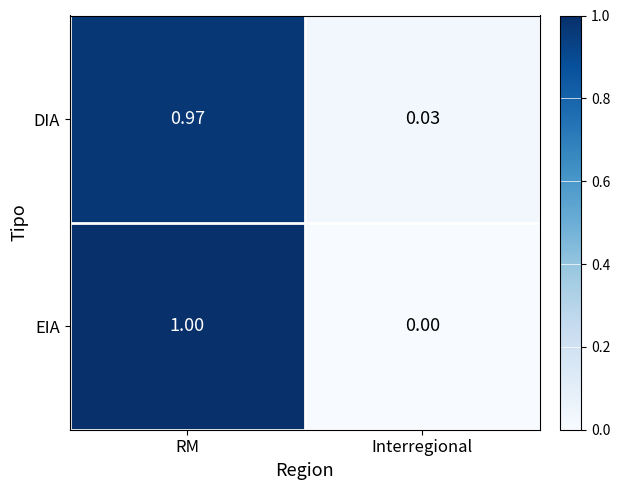

Rank the series by their maximum value, from lowest to highest.

DIA, EIA